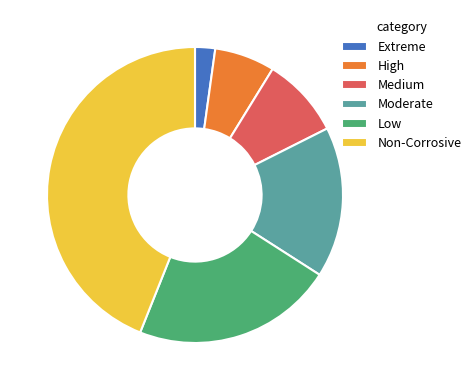

Is the sum of Low and Extreme greater than half?

No